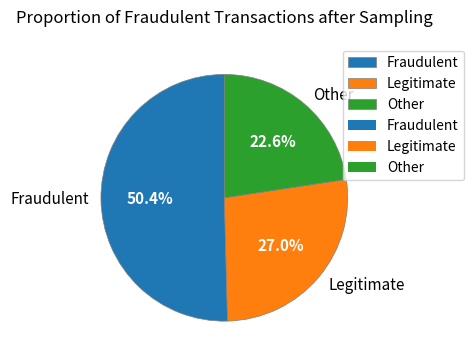

Combined, do Fraudulent and Legitimate account for over 50%?

Yes